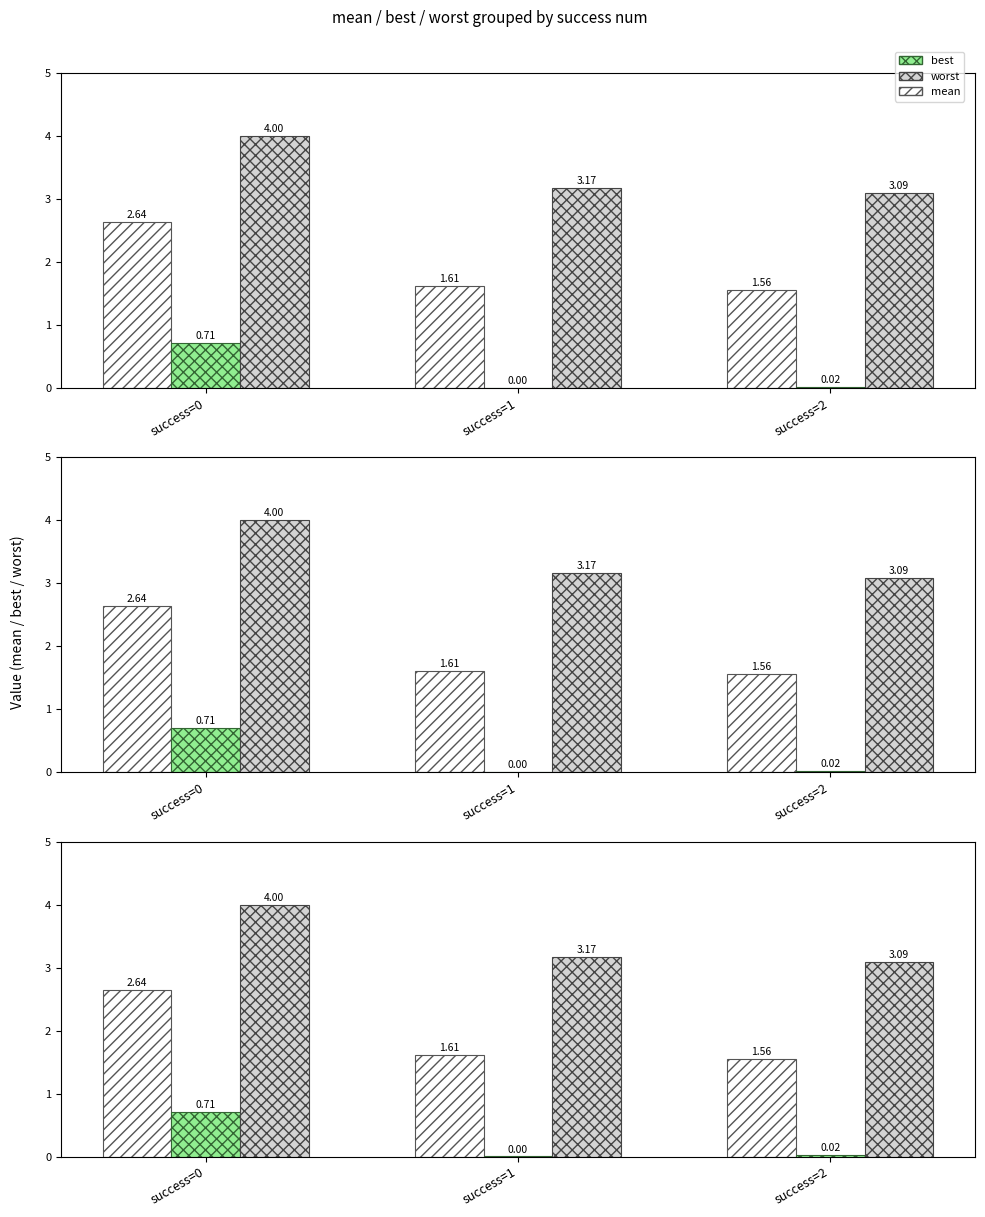

How many distinct data groups are displayed?

3